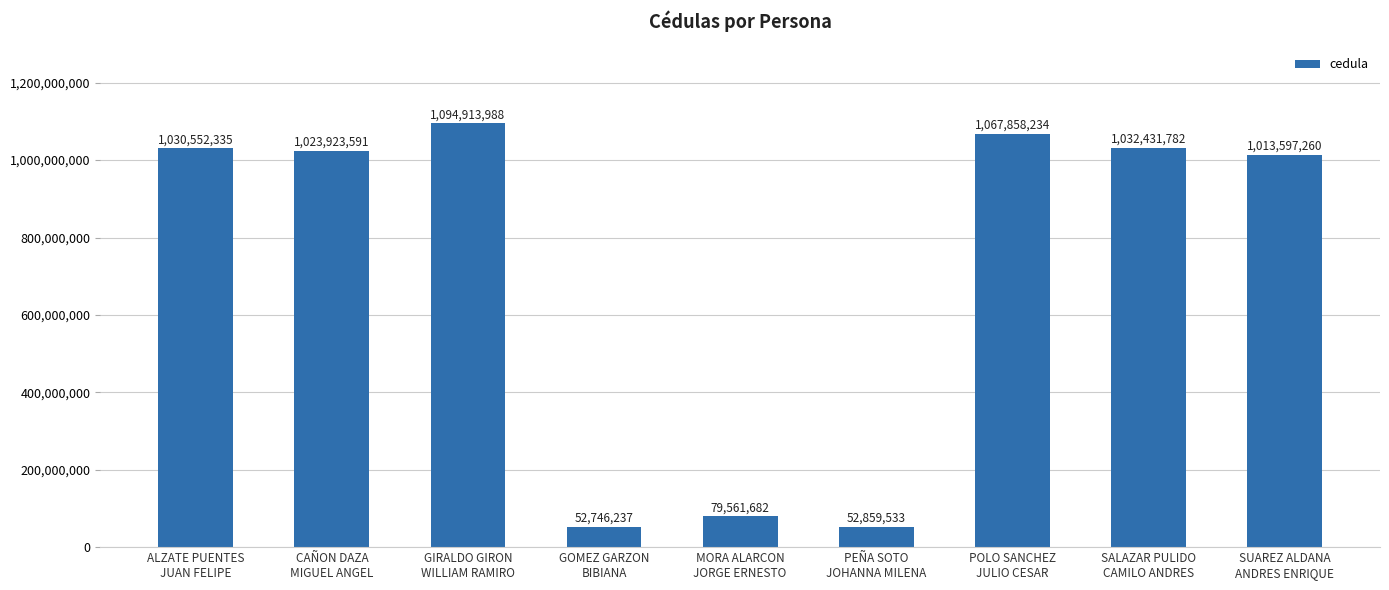

Are the bars horizontal?

No